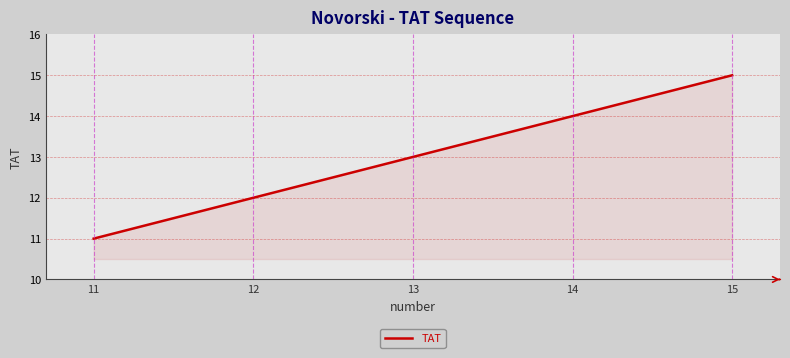

Reading left to right, extract all data points from this chart.

11	12	13	14	15